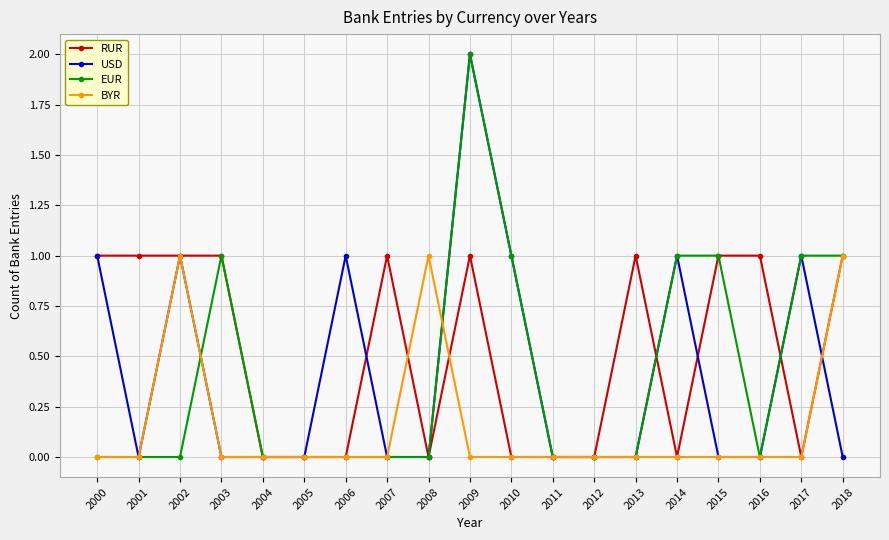

The BYR series shows 0 at 2009. True or false?

True